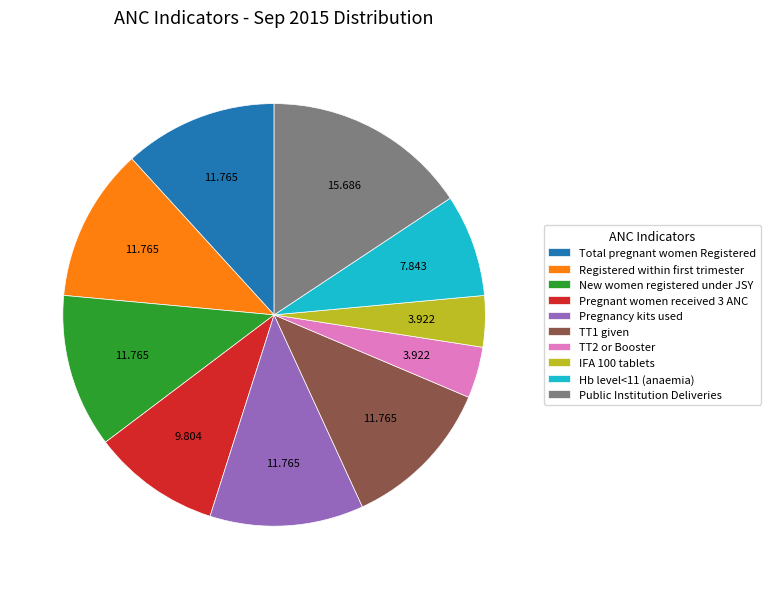

Is Total pregnant women Registered the majority of the pie?

No